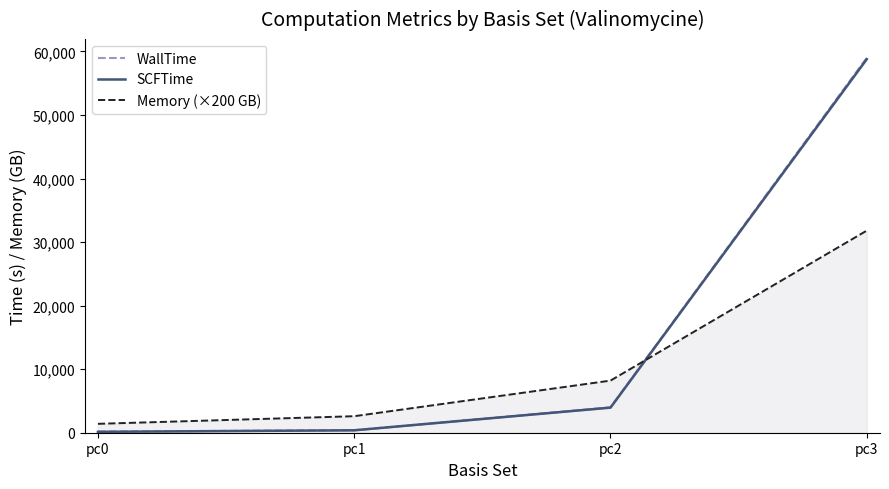

At which label does WallTime first exceed 4005?

pc2